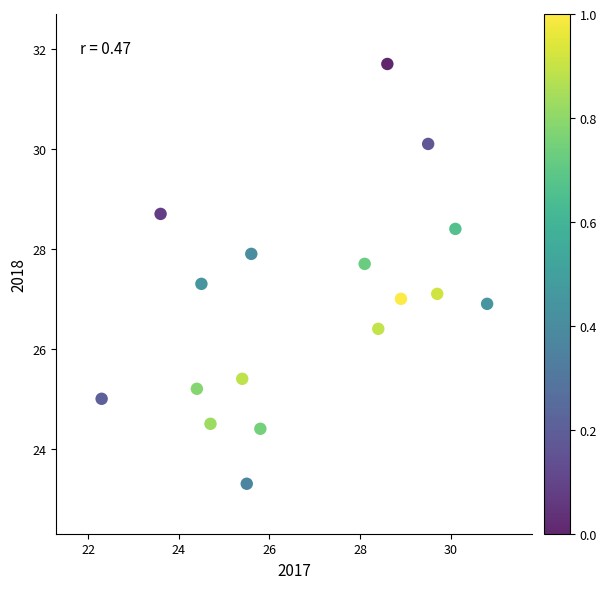

What is the range of Y values (max minus min)?

8.4